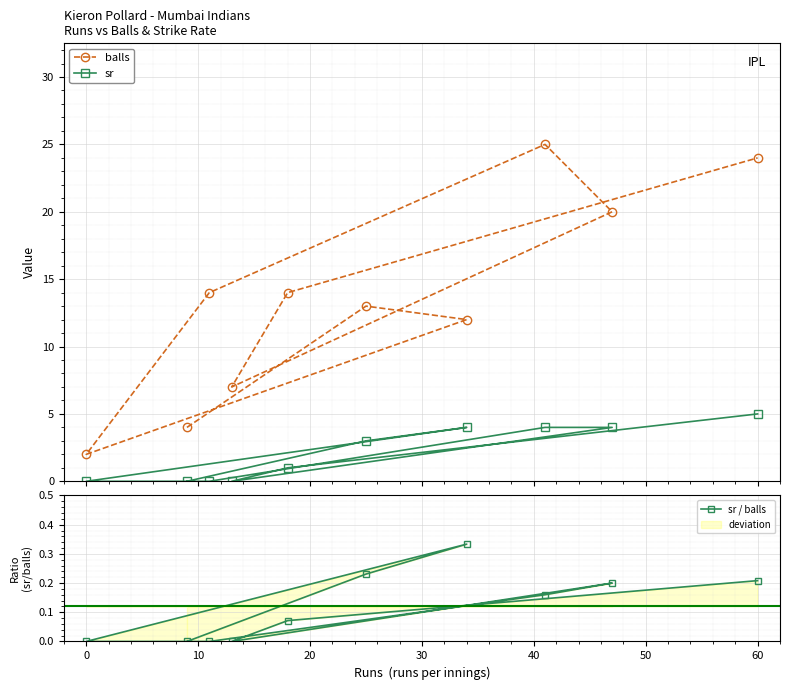

What are all the series names shown in the legend?

balls, sr, sr / balls